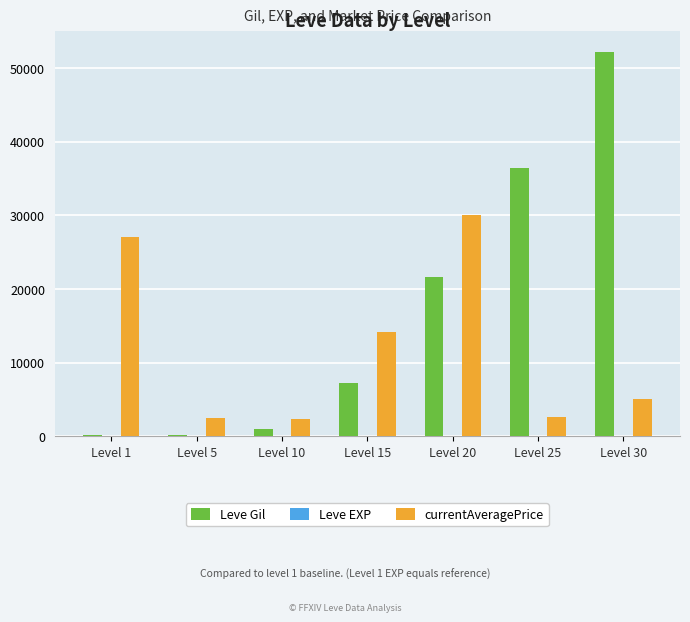

The value of Leve Gil at Level 20 is 21600. True or false?

True